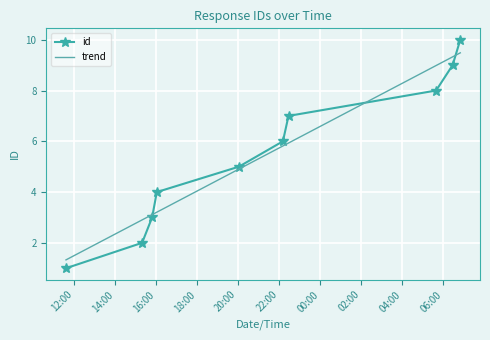

Which series has the largest range (max minus min)?

id